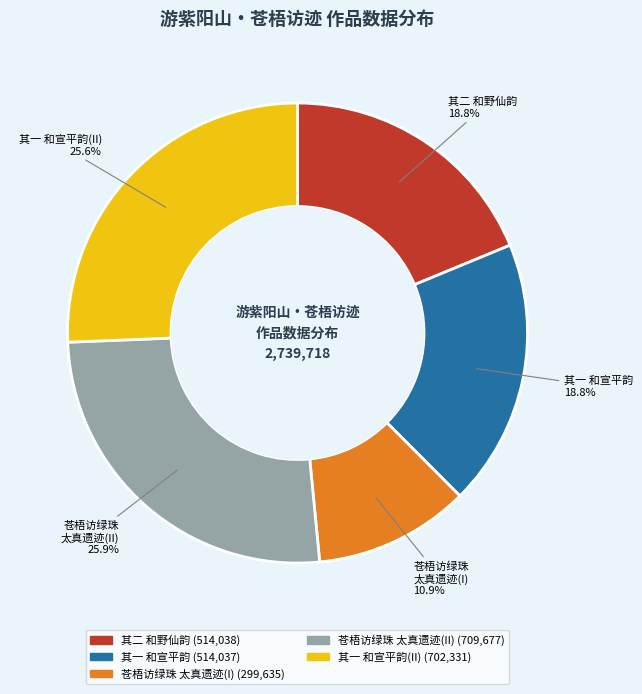

Is there a majority slice in this chart?

No